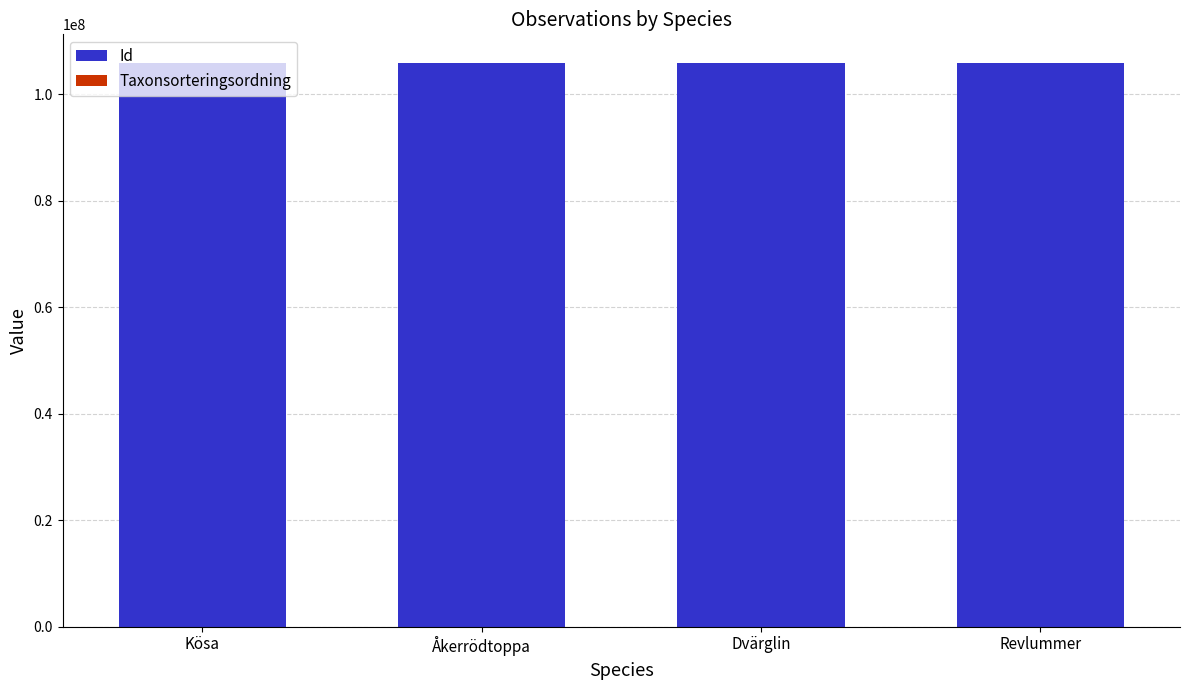

What is the highest value of the Id series?

105823577